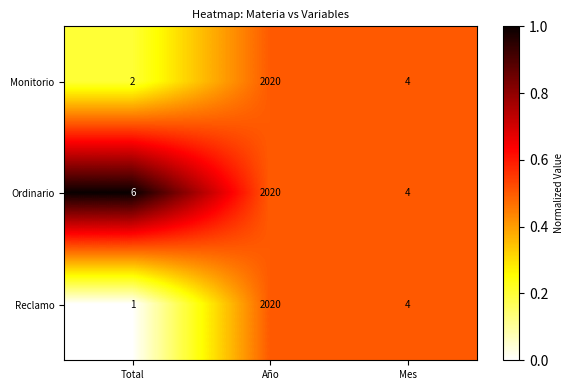

Rank the series by their average value, from highest to lowest.

Ordinario, Monitorio, Reclamo